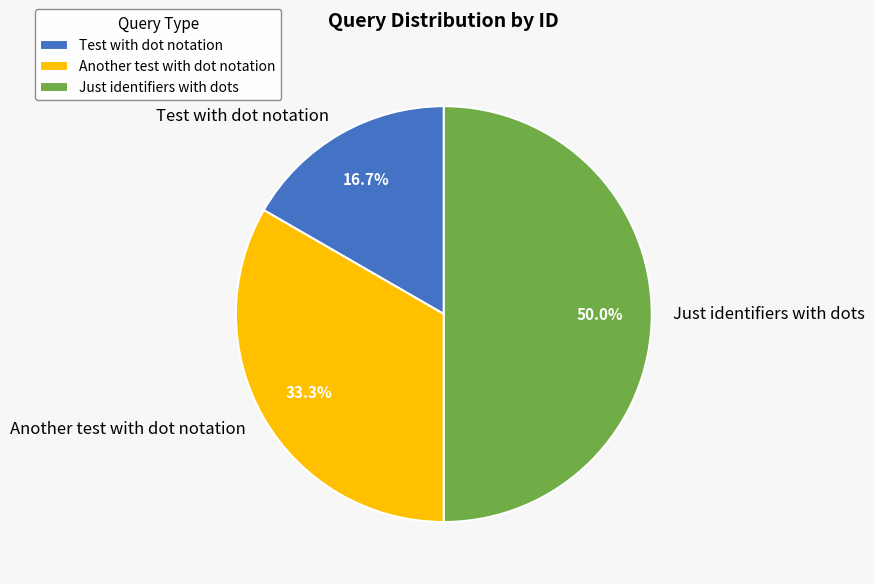

Count the number of slices in the pie.

3